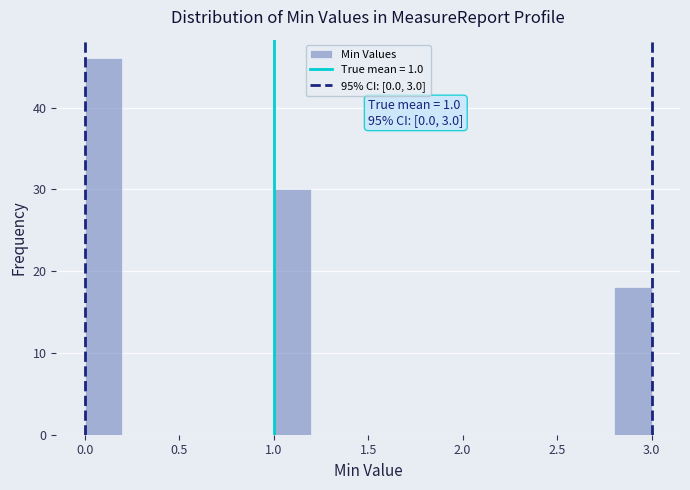

Over which range of the x-axis is the bar tallest?

0.0 to 0.2